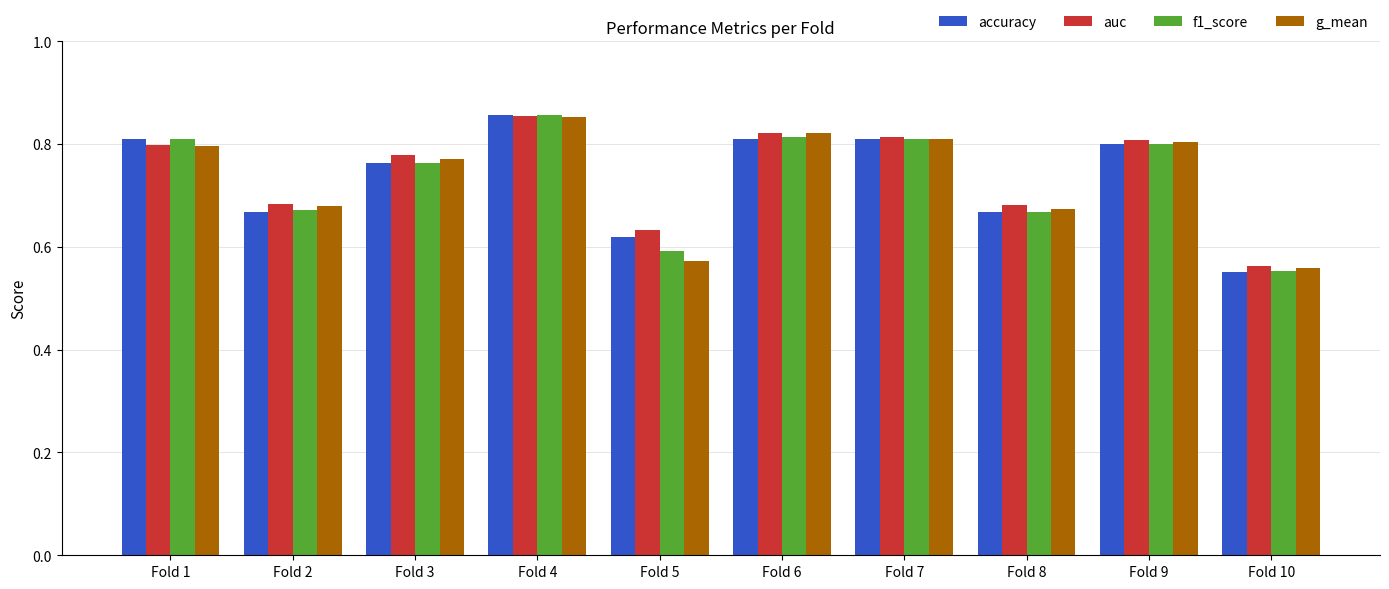

True or false: g_mean has a value of 1.0 at Fold 5.

False